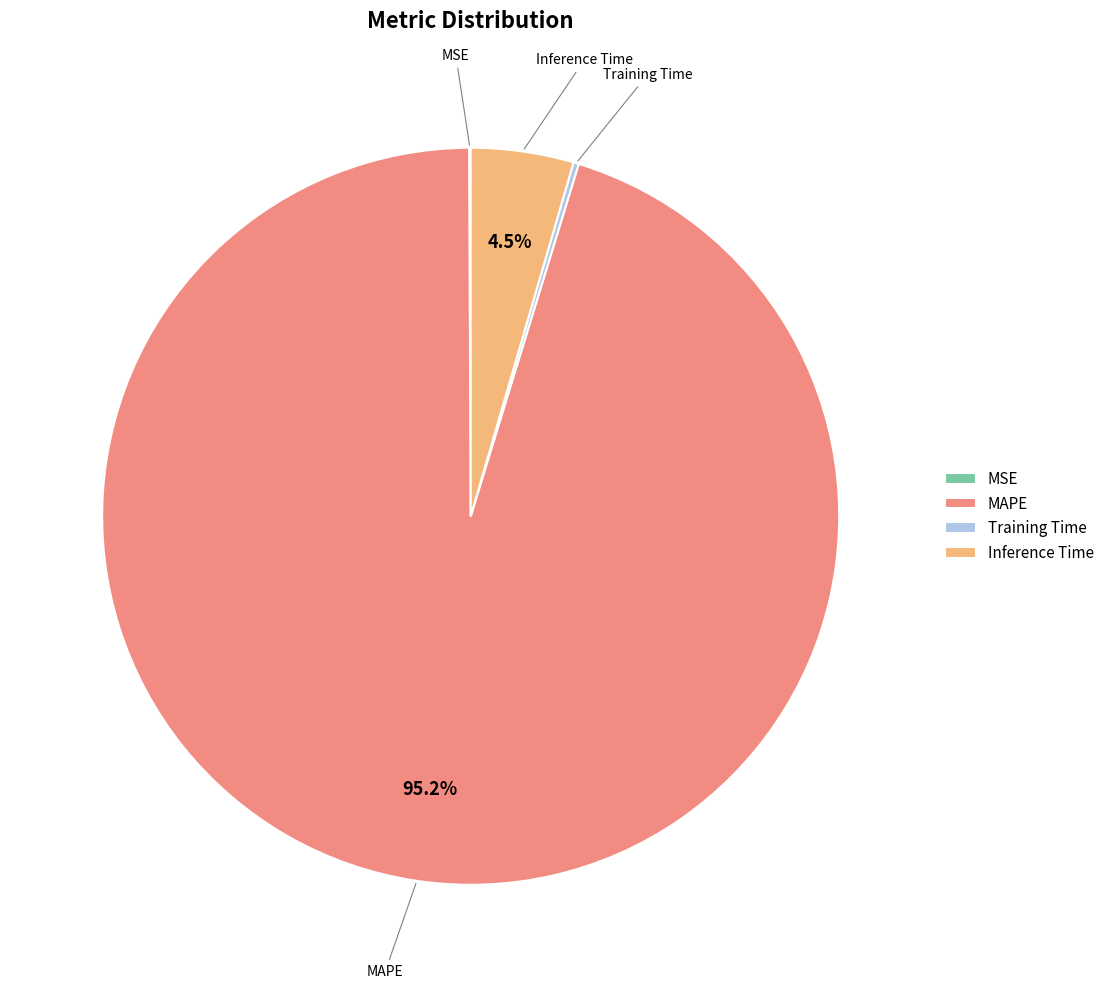

Is there a majority slice in this chart?

Yes